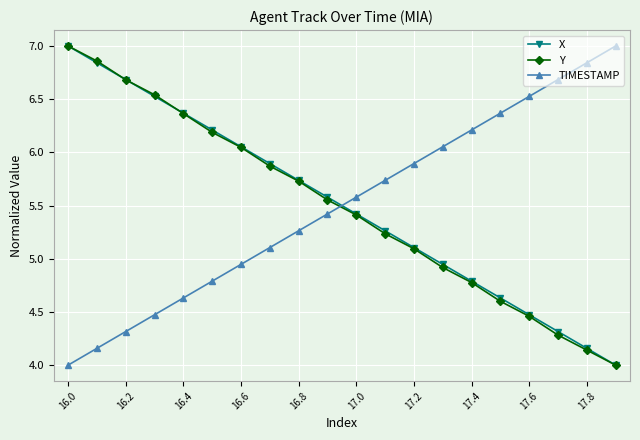

What is the value of the X point at the 16th from the left?

4.6